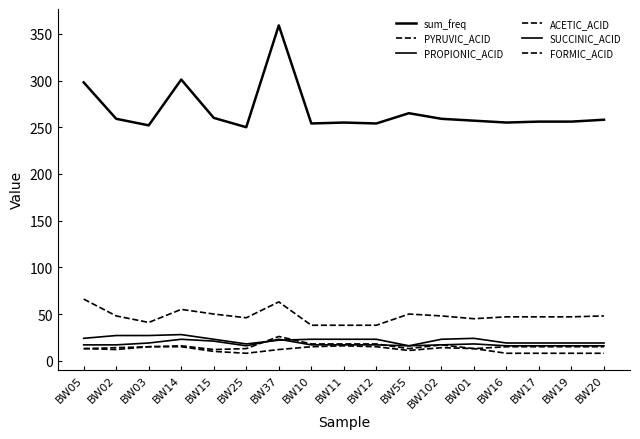

Rank the series by their maximum value, from lowest to highest.

FORMIC_ACID, SUCCINIC_ACID, ACETIC_ACID, PROPIONIC_ACID, PYRUVIC_ACID, sum_freq